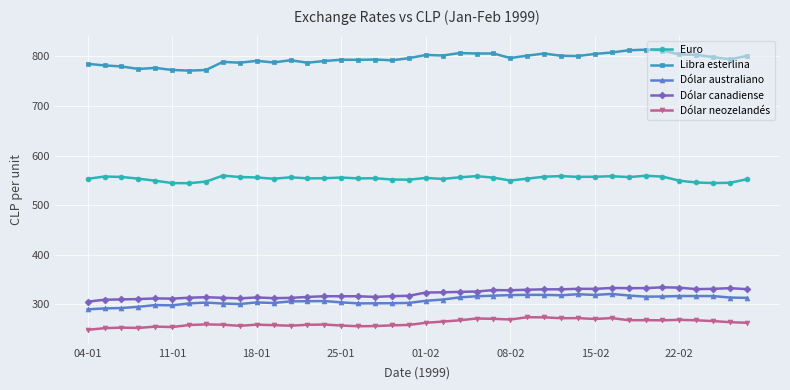

True or false: Euro has more than 1 interior local peaks.

True